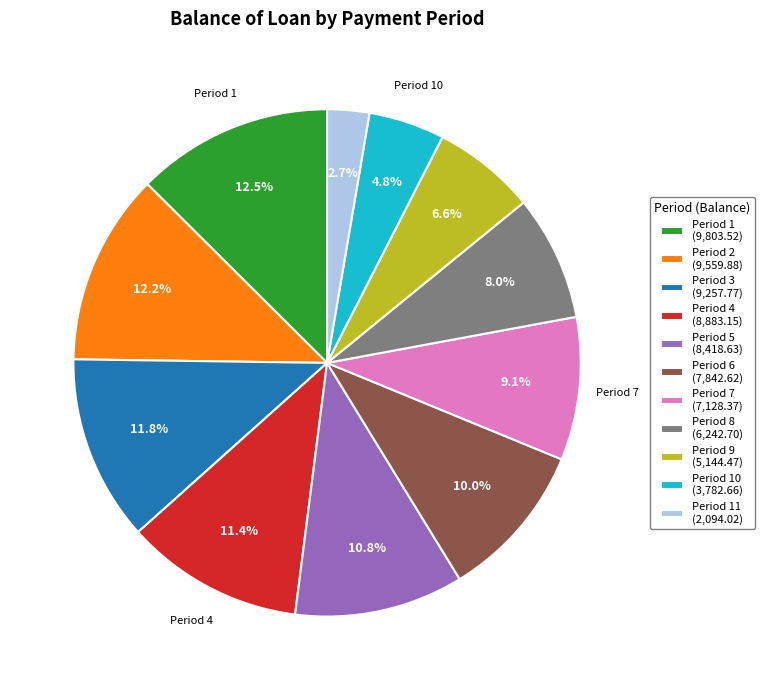

To the nearest percent, what is the difference between the largest and smallest slice percentages?

10%